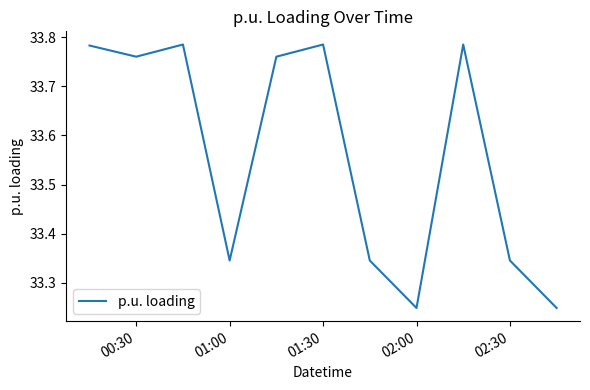

What is the difference between the maximum and minimum values?

0.5